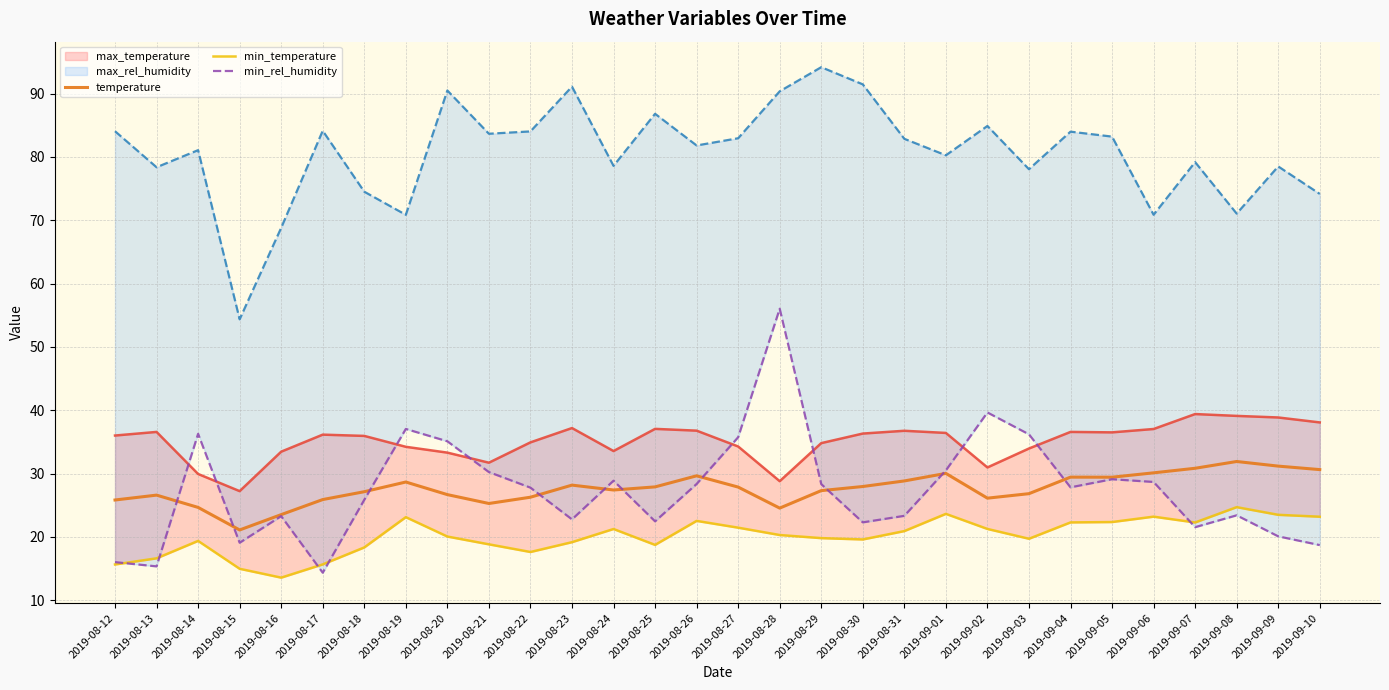

At 2019-09-04, list the series in order from largest to smallest.

max_rel_humidity, max_temperature, temperature, min_rel_humidity, min_temperature